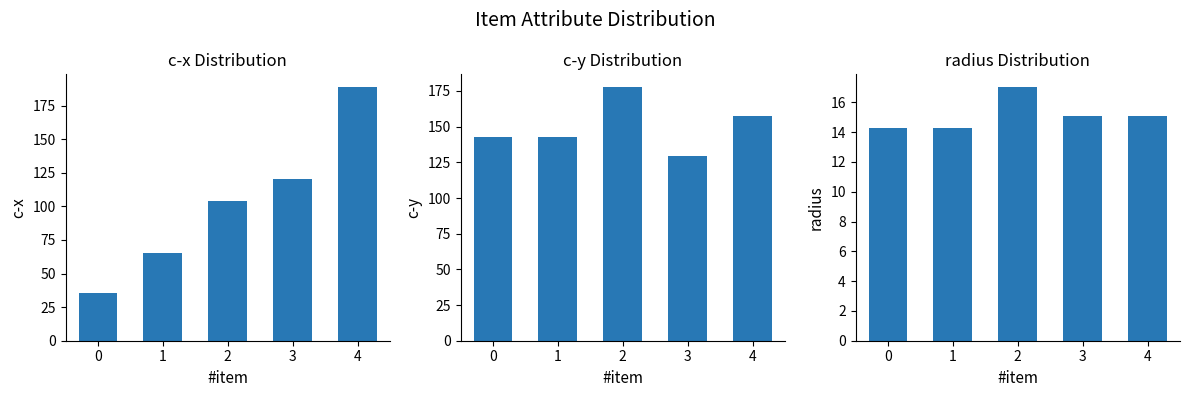

At which label is radius closest to 15?

3